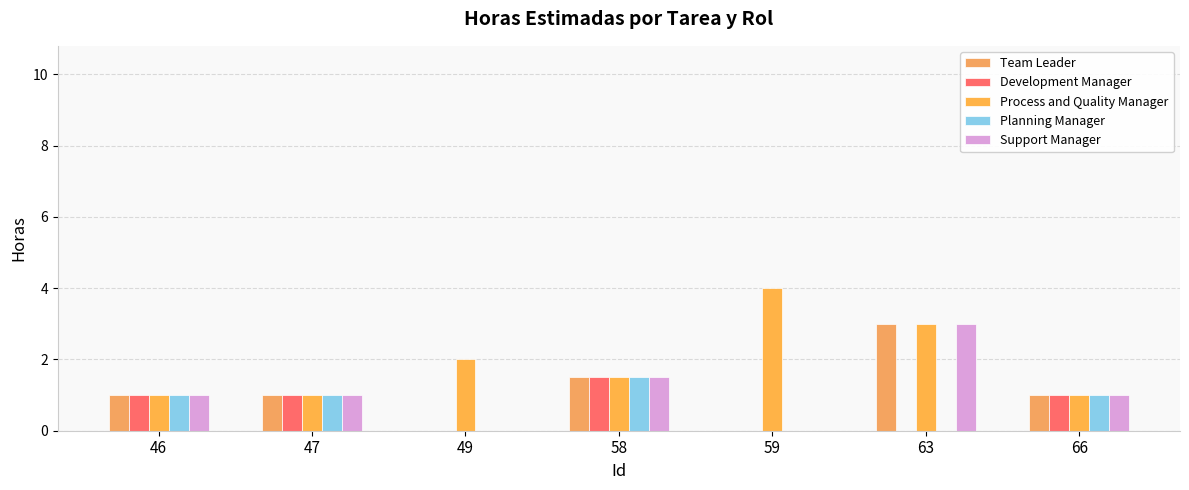

The value of Development Manager at 47 is 1.8. True or false?

False